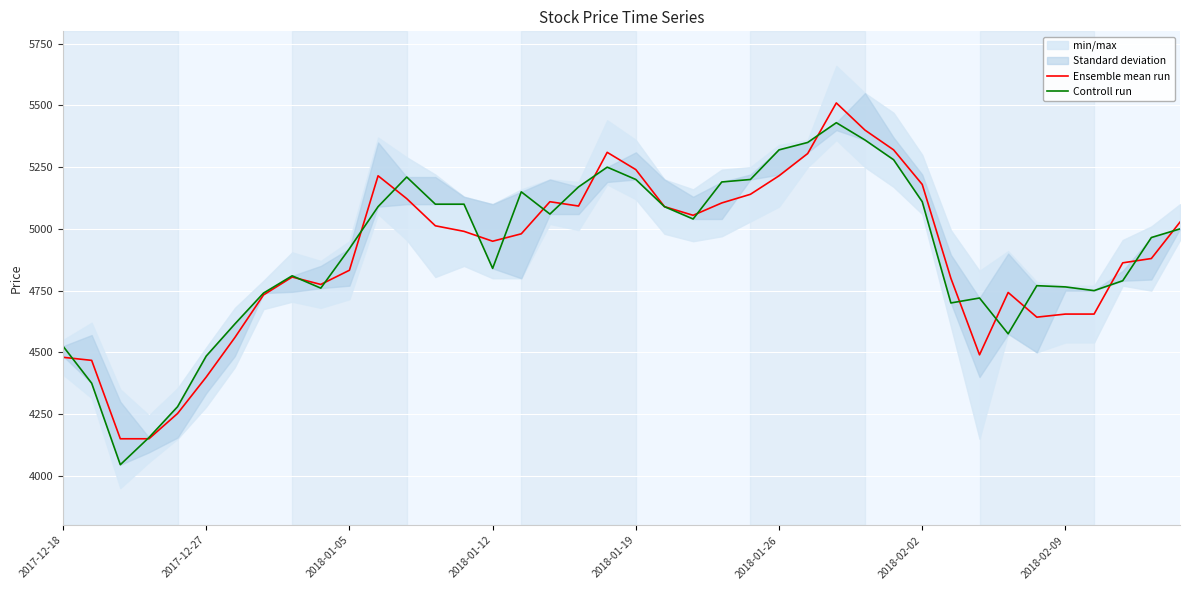

What is the minimum value for Ensemble mean run?

4150.0